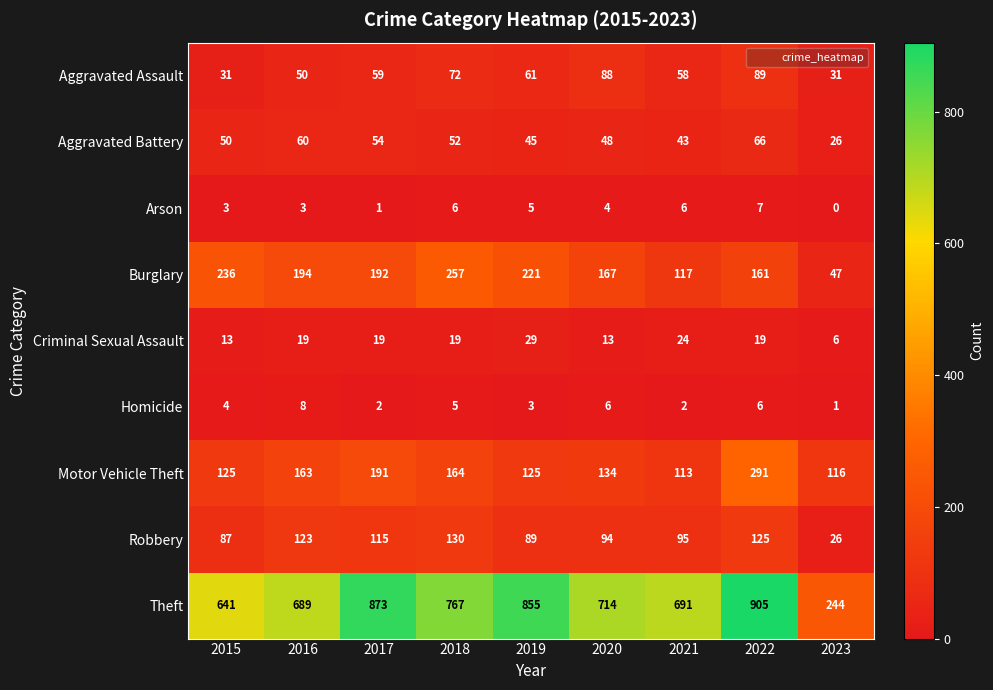

What value does the Arson series have at 2019?

5